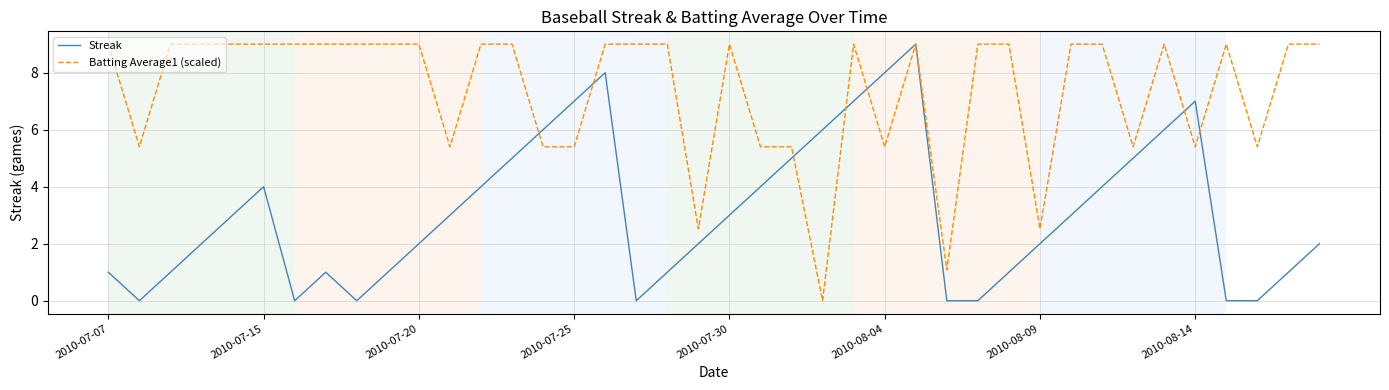

What is the difference between the maximum and minimum values in the Batting Average1 (scaled) series?

9.0